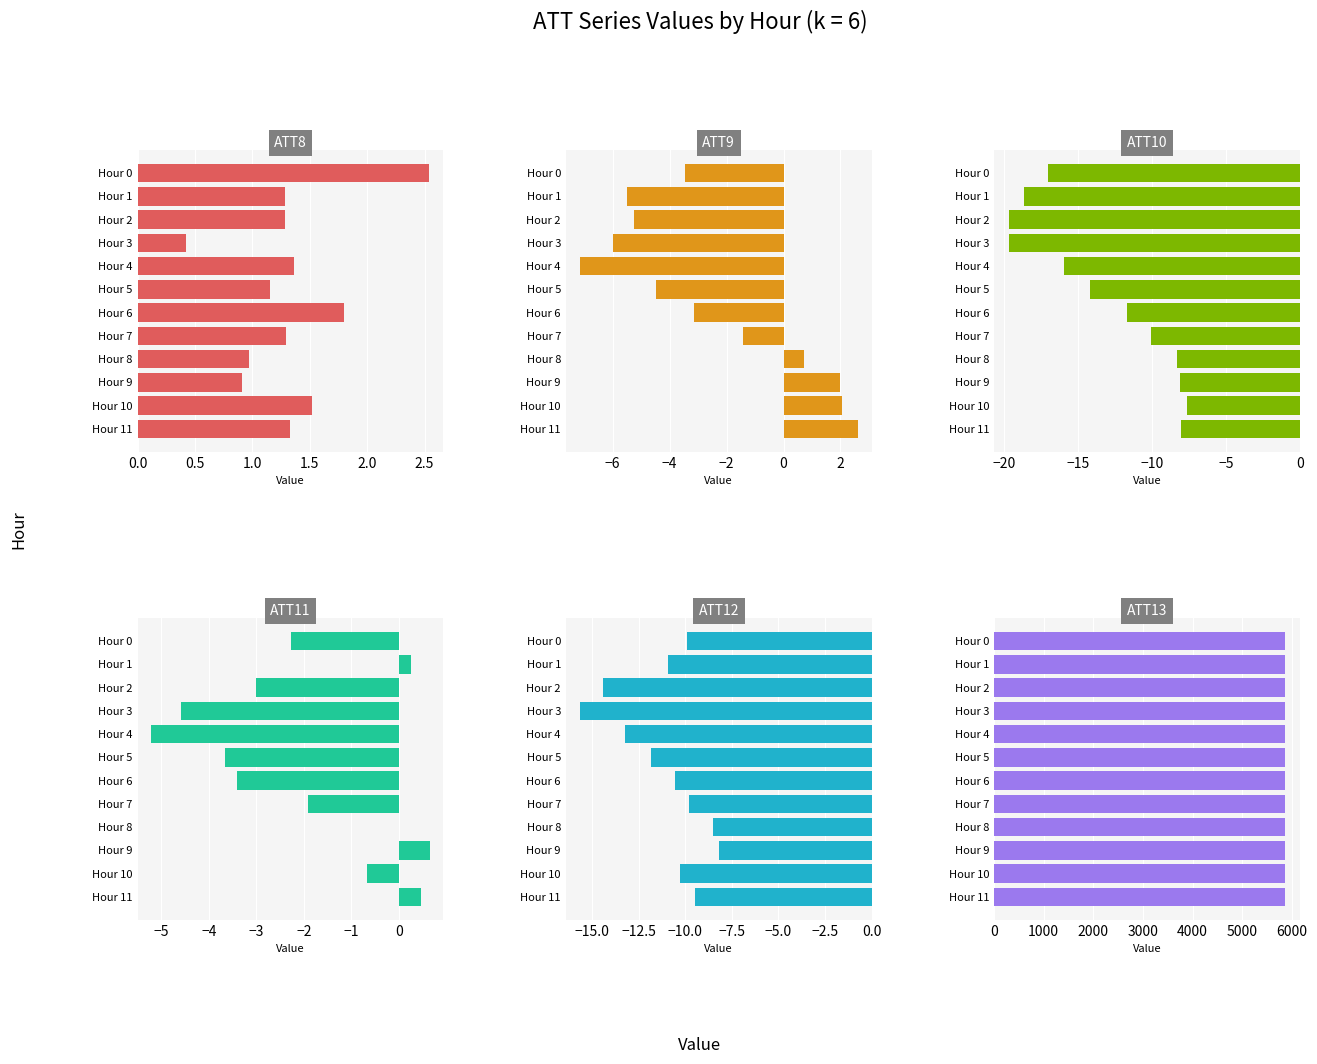

What is the minimum value shown in the chart?

-19.7